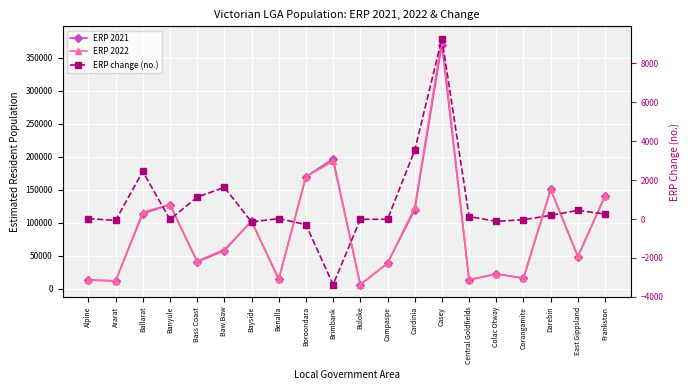

What is the label of the 18th point from the right?

Ballarat